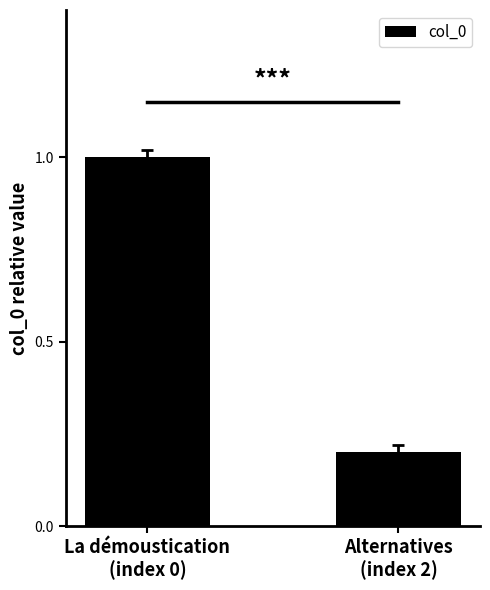

Which label corresponds to the smallest value in the chart?

Alternatives
(index 2)